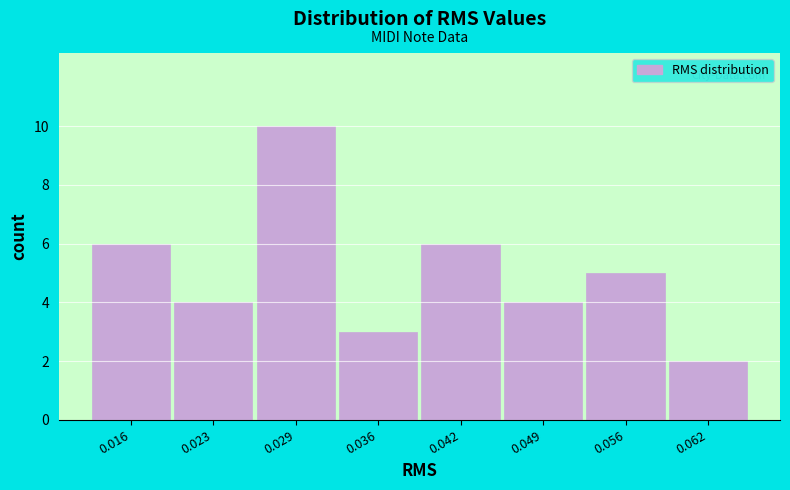

Reading left to right, transcribe this chart: for each bar, give the range it covers on the x-axis and its height. Neither the bar edges nor the heights are printed on the chart, so give them approximately, as read against the axes.

0.013 to 0.019: 6
0.019 to 0.026: 4
0.026 to 0.032: 10
0.032 to 0.039: 3
0.039 to 0.046: 6
0.046 to 0.052: 4
0.052 to 0.059: 5
0.059 to 0.066: 2